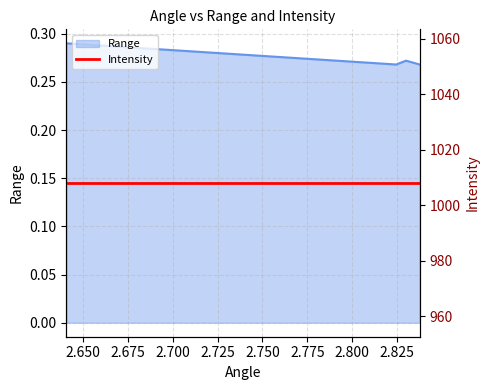

What is the greatest value displayed?

0.3